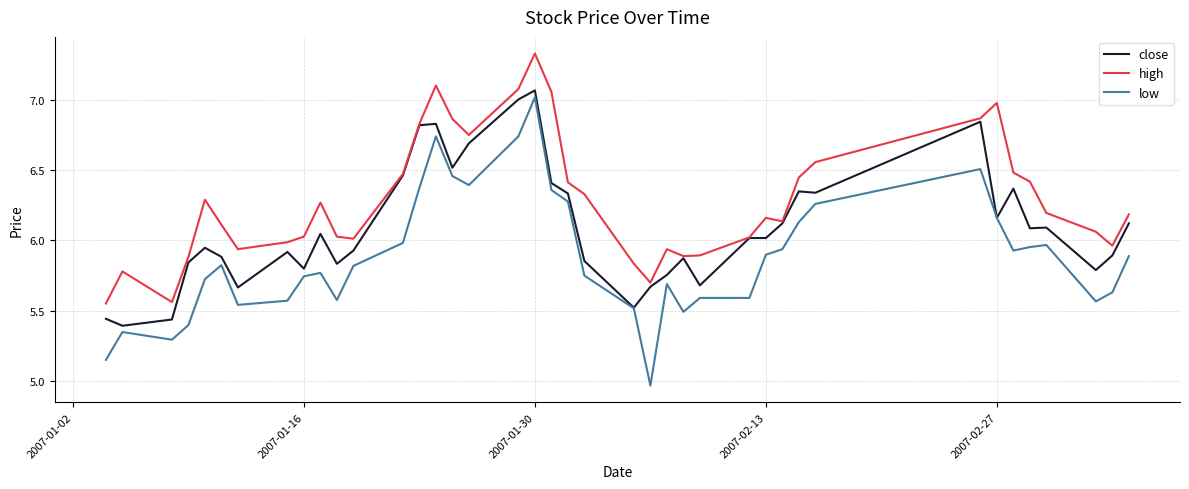

True or false: low and high cross at least once.

False